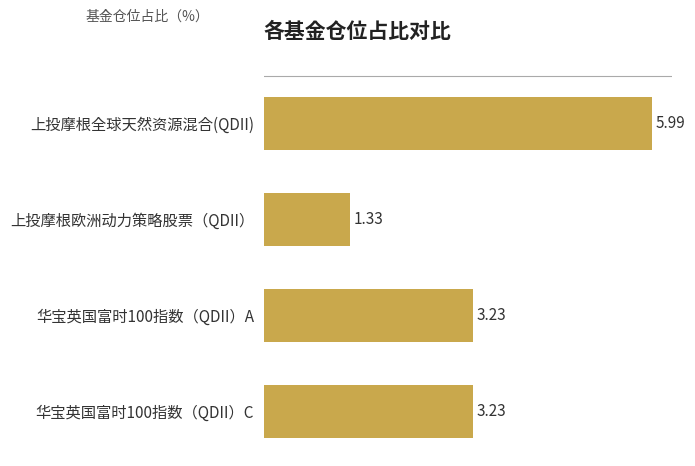

What is the average value?

3.4